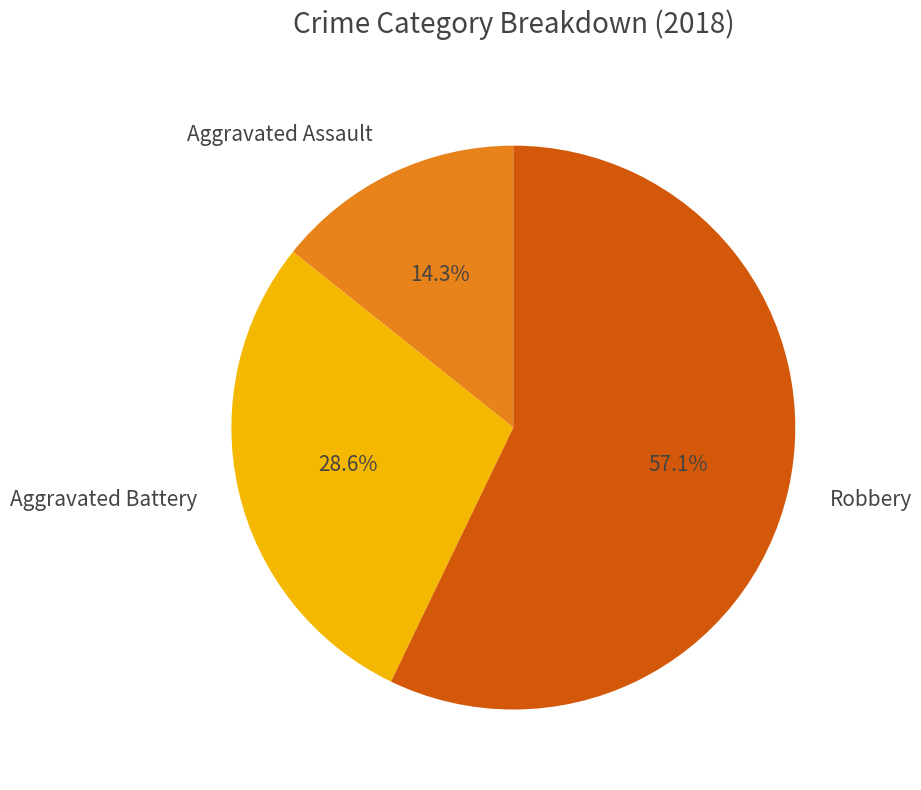

Approximately how many times larger is the value at Aggravated Assault compared to Aggravated Battery?

0.5